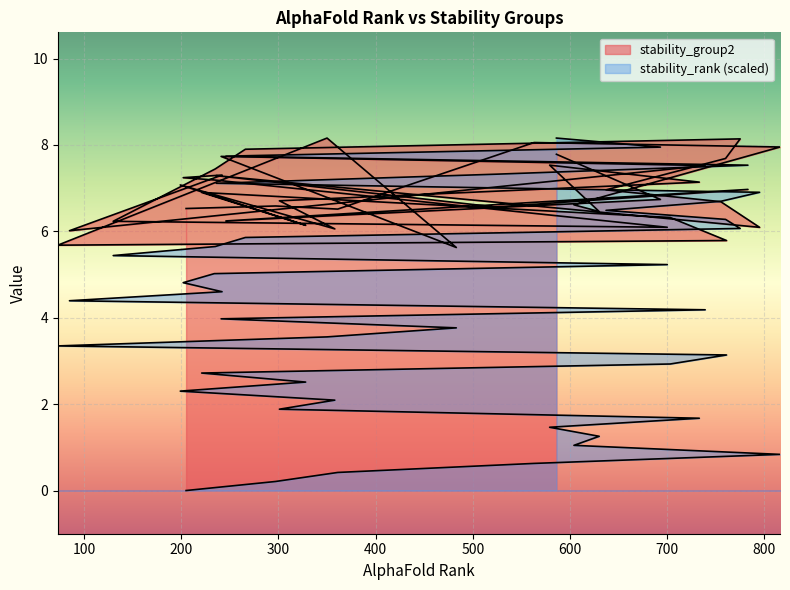

How many data points in stability_rank are above 4?

20